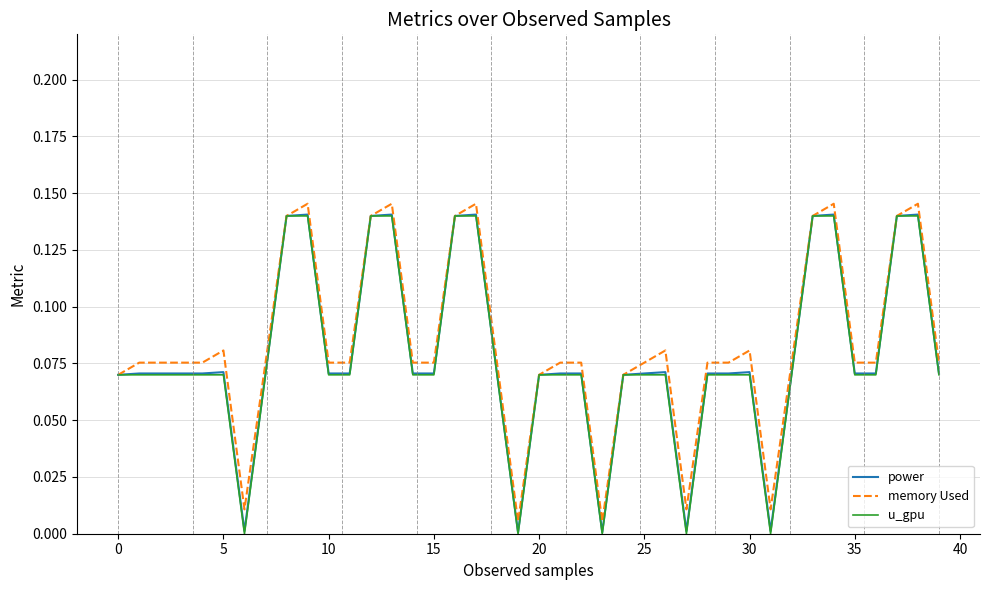

What are all the series names shown in the legend?

power, memory Used, u_gpu